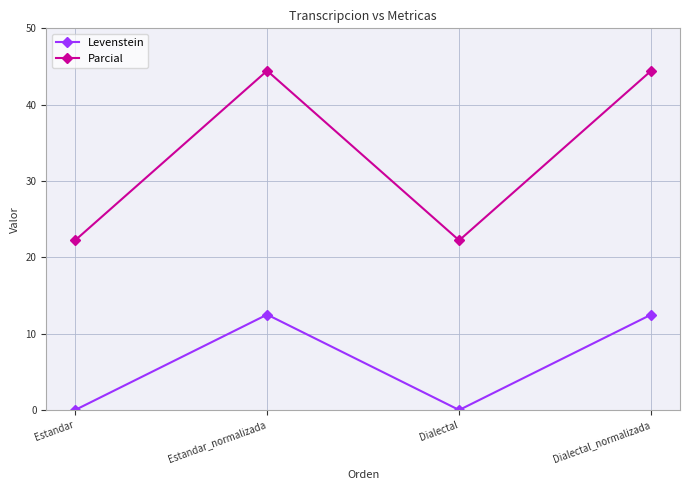

True or false: Parcial and Levenstein intersect in this chart.

False